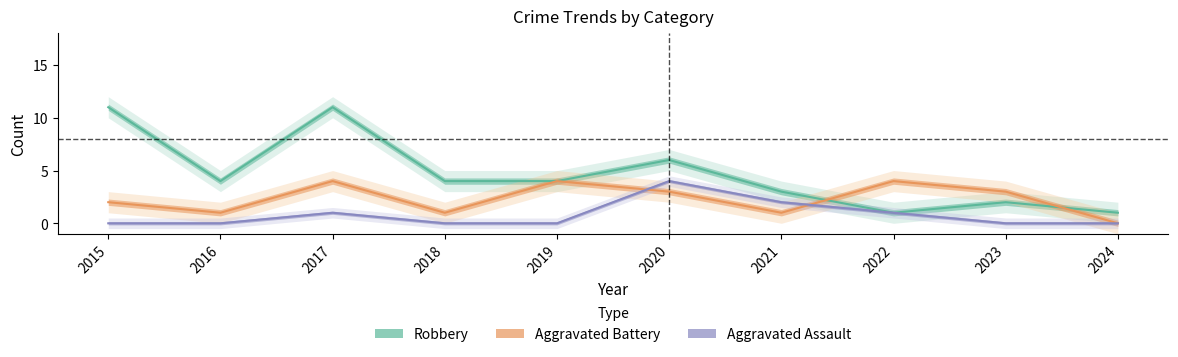

List the labels in order of Aggravated Battery value, largest first.

2017, 2019, 2022, 2020, 2023, 2015, 2016, 2018, 2021, 2024